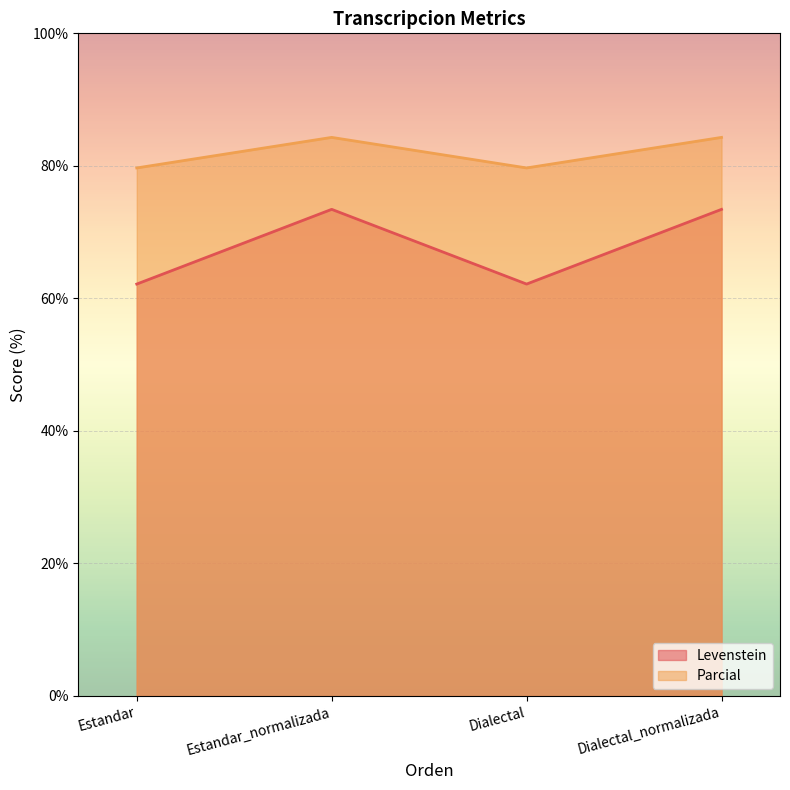

List the labels in order of Parcial value, largest first.

Estandar_normalizada, Dialectal_normalizada, Estandar, Dialectal